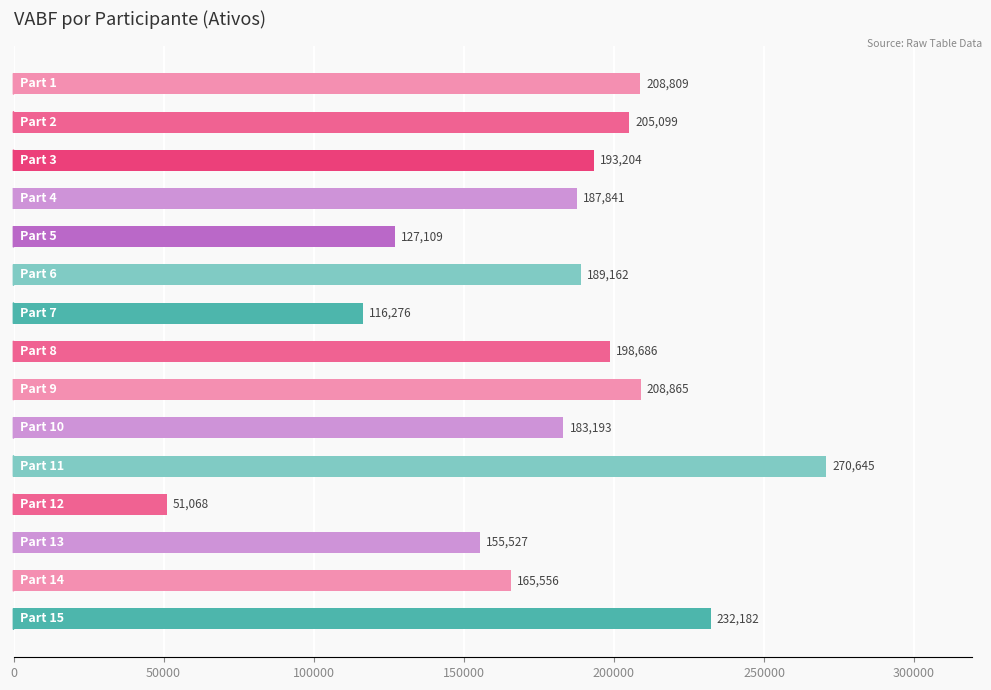

What is the value of the 15th bar from the top?

232181.6